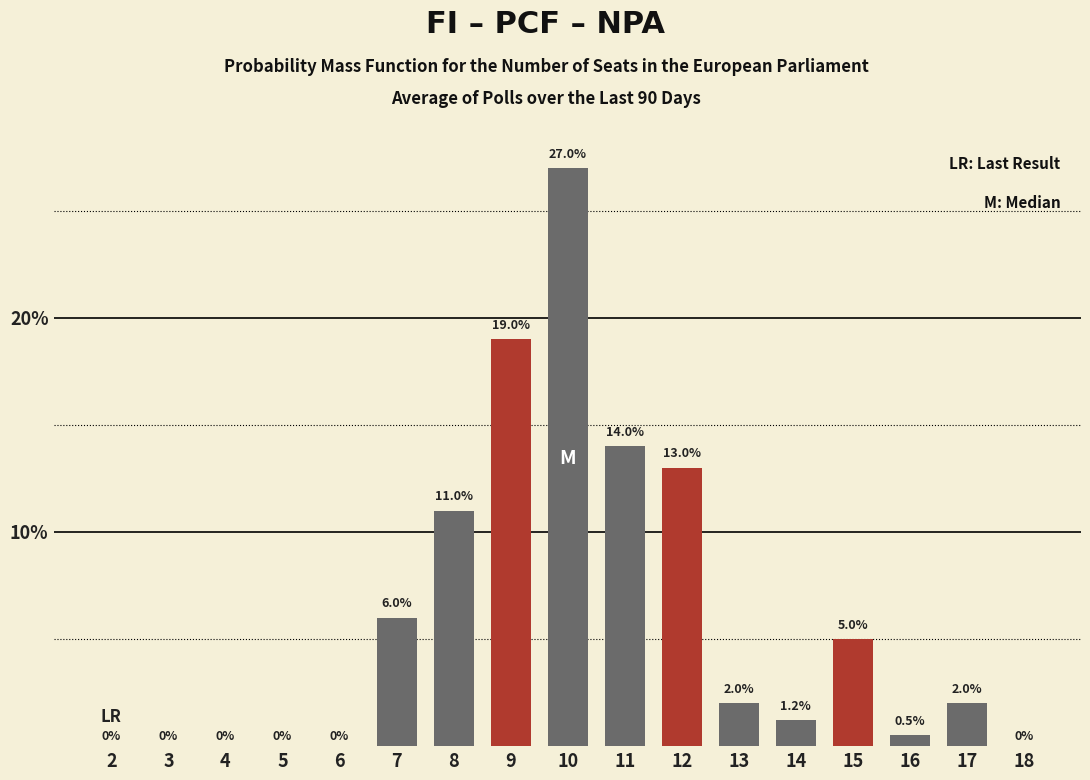

Are the bars horizontal?

No